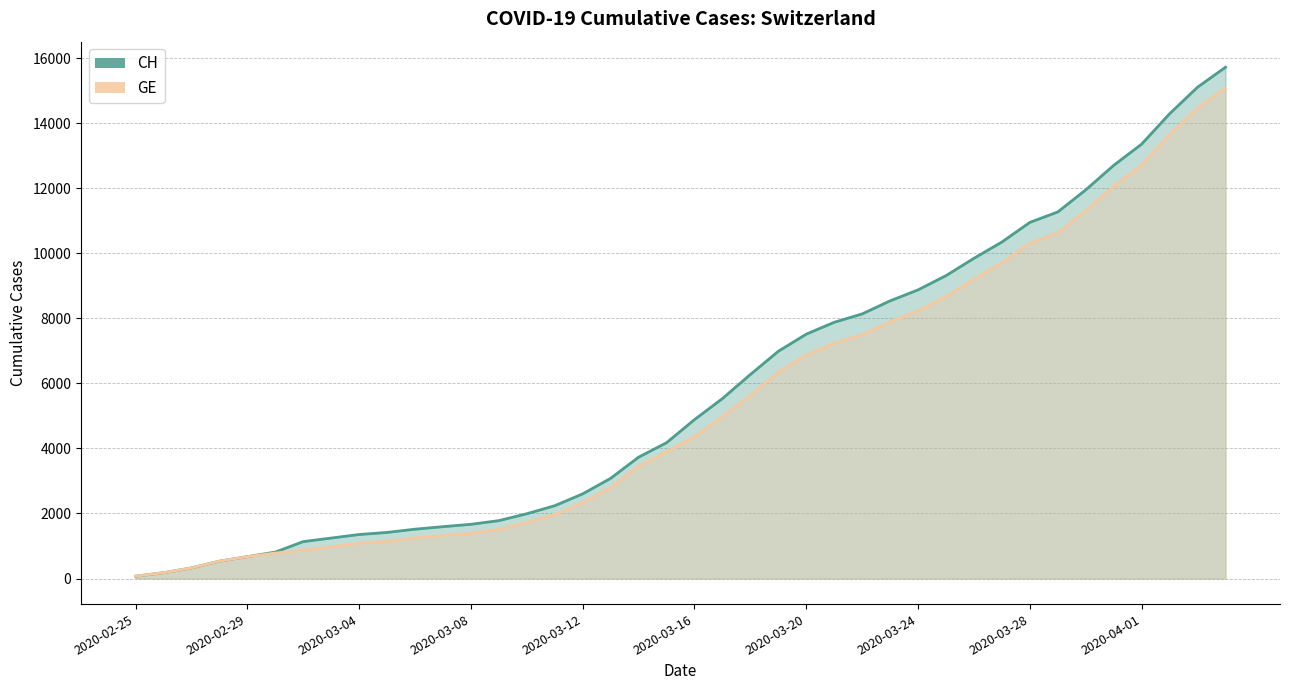

True or false: CH and GE cross at least once.

False